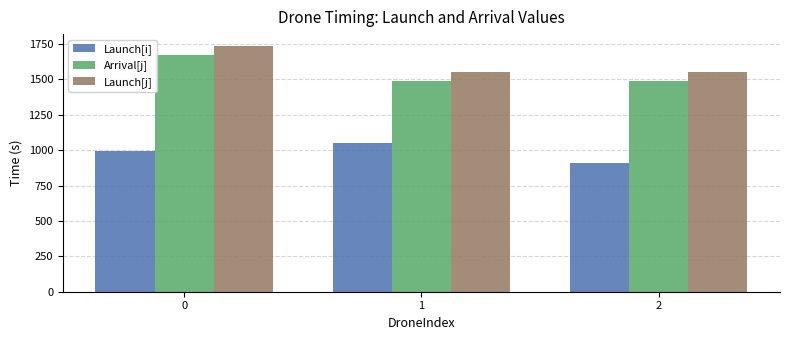

Which series has the largest total across all categories?

Launch[j]